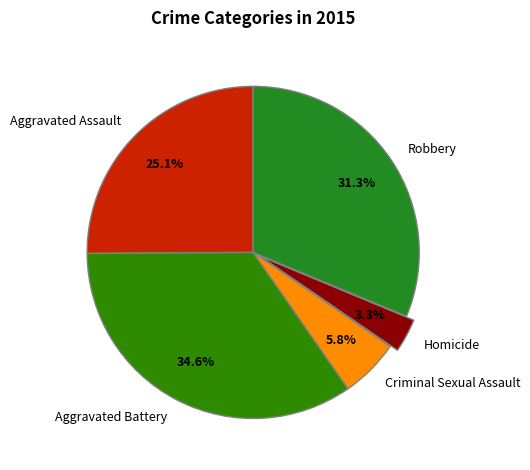

Is it true that Criminal Sexual Assault is 6% of the pie?

True